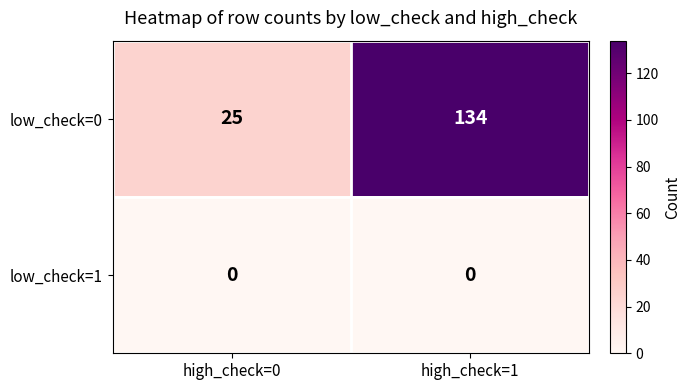

Rank the series at high_check=1 from highest to lowest value.

low_check=0, low_check=1